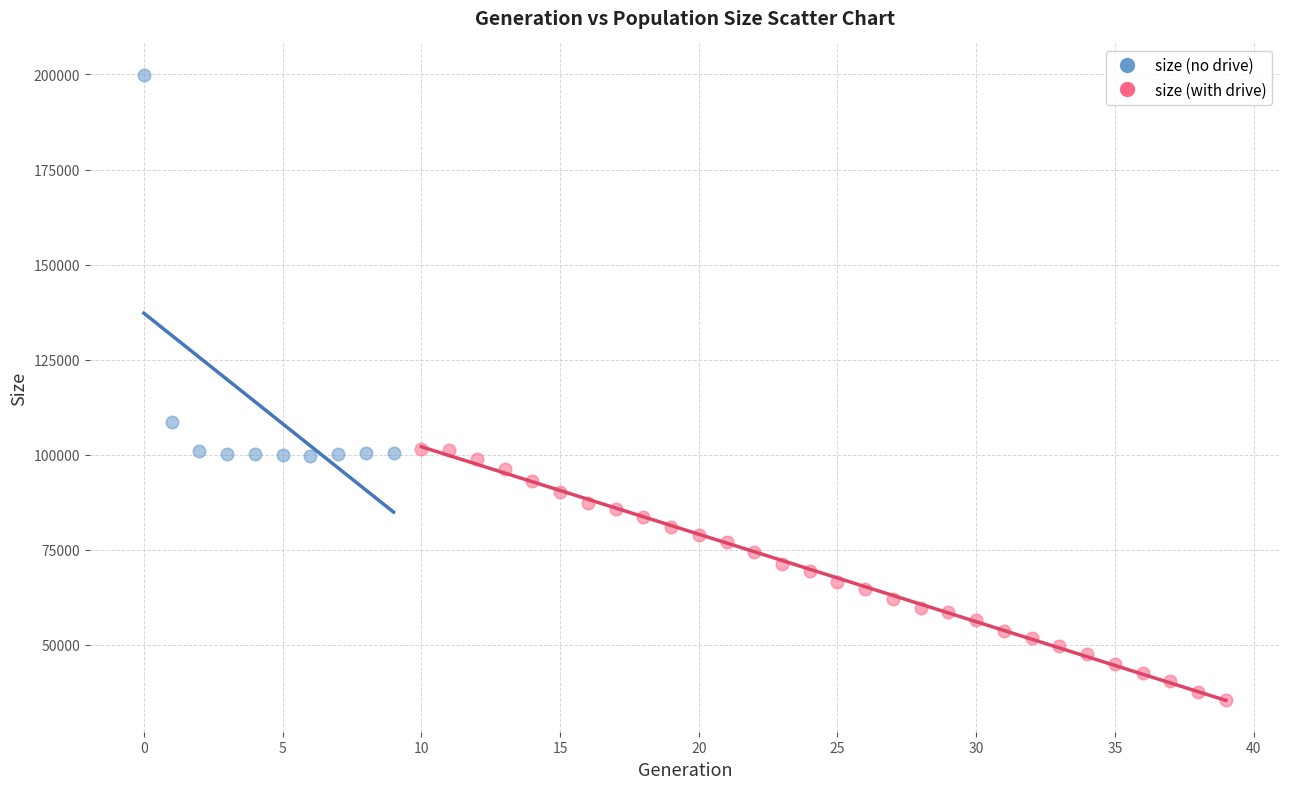

Which series contains the lowest Y value?

size (with drive)